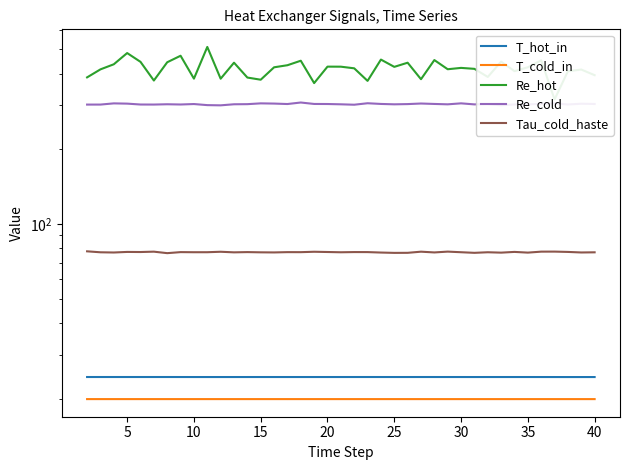

Count the number of categories in the chart.

39